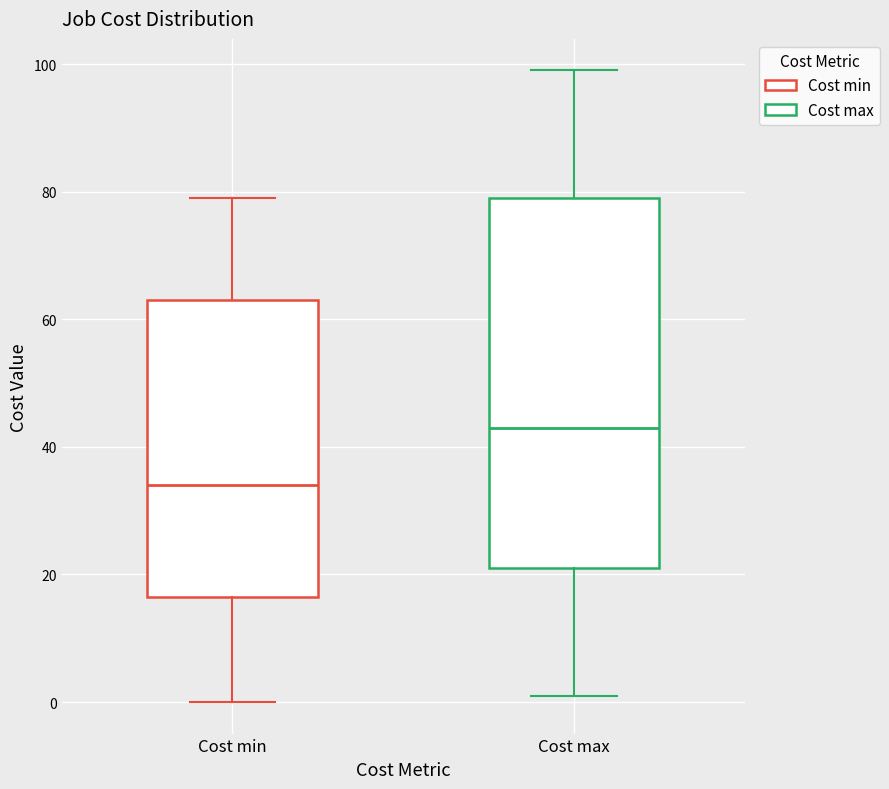

Where is the lower edge of the box for Cost max on the y-axis? The values are not printed on the chart, so give them approximately, as read against the axis.

22